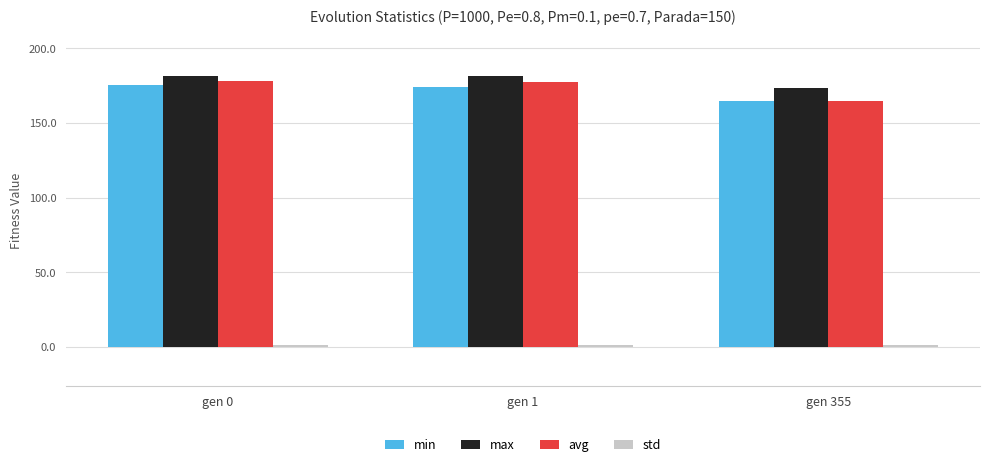

At which label does avg reach its minimum?

gen 355